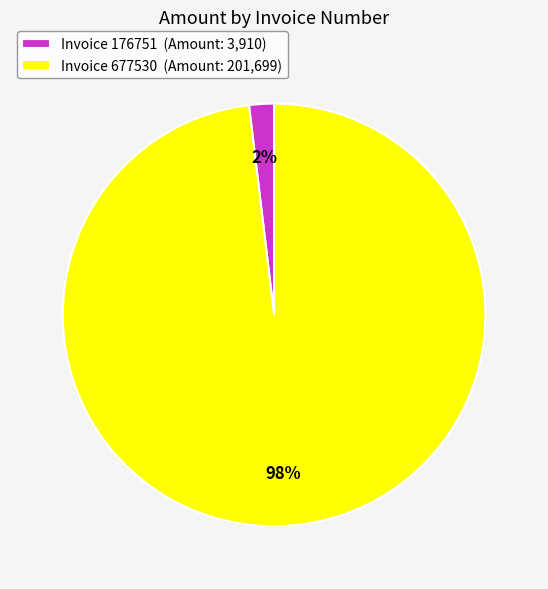

Is it true that Invoice 677530 (Amount: 201,699) is 98% of the pie?

True